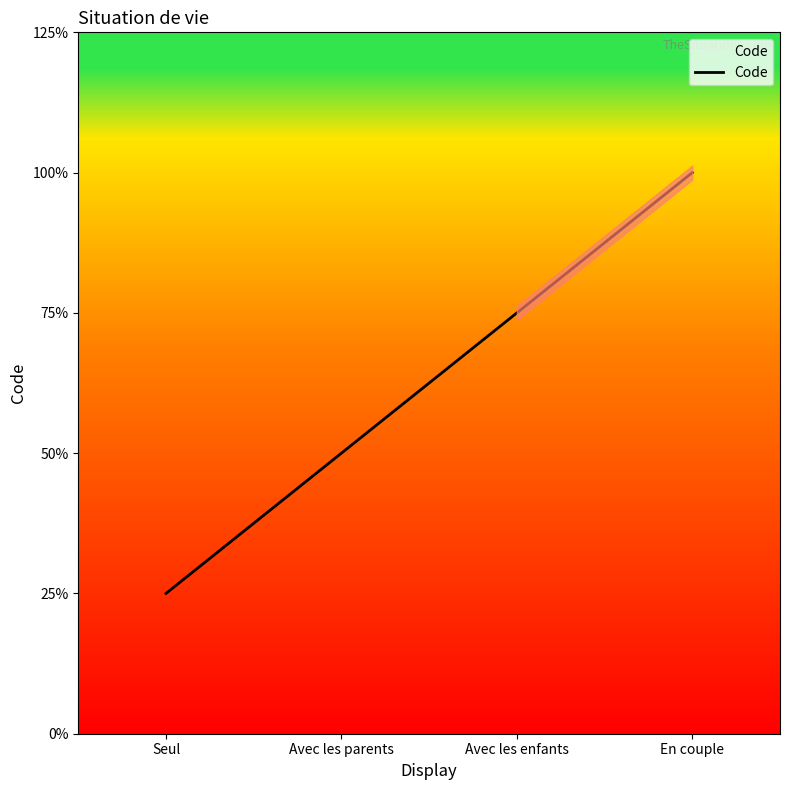

List the labels in order of value, smallest first.

Seul, Avec les parents, Avec les enfants, En couple